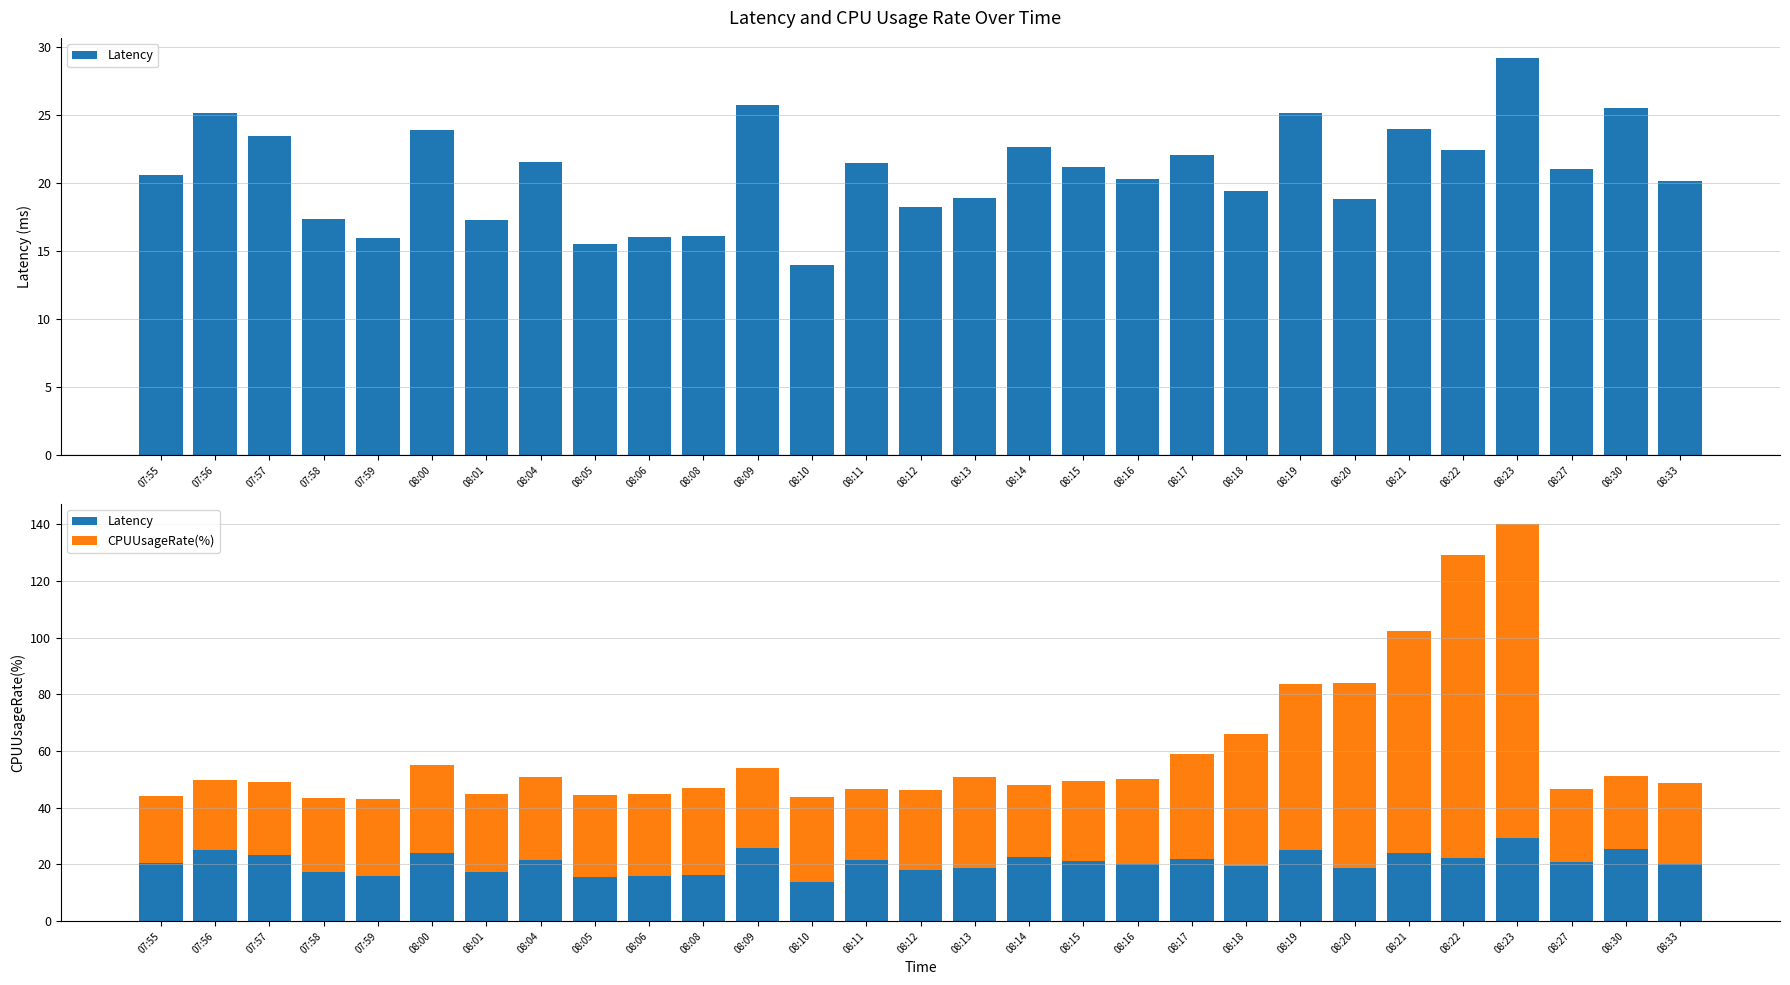

The value of Latency at 08:17 is 22.0. True or false?

True